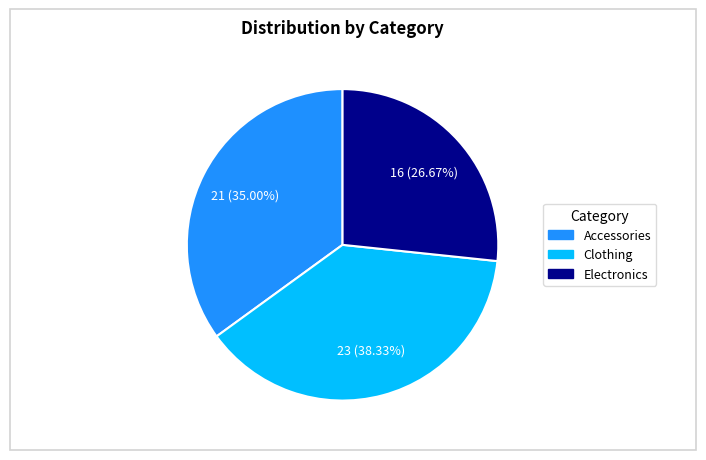

Do Electronics and Accessories together represent more than half of the pie?

Yes